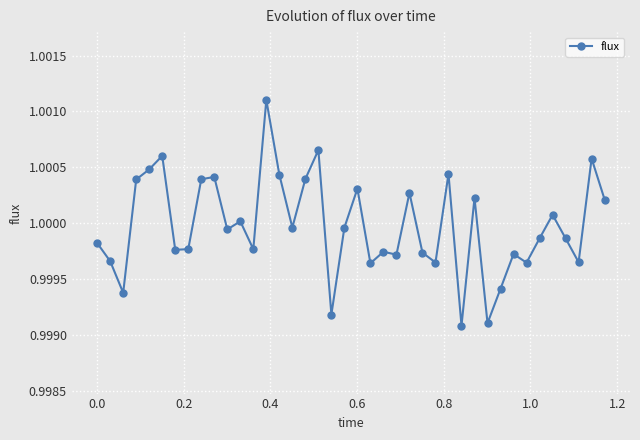

True or false: the data has more than 2 interior local peaks.

True